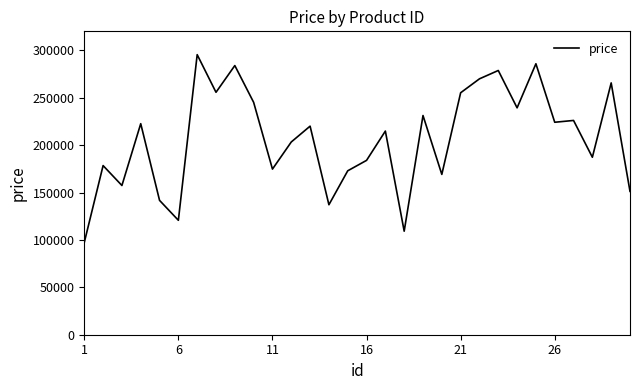

Is this an area chart (filled region under the line)?

No